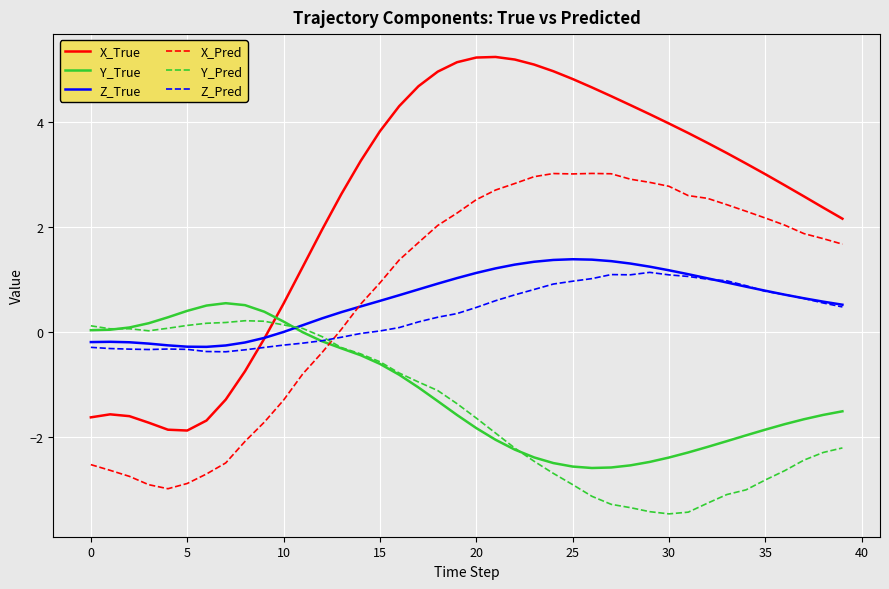

Count the number of categories in the chart.

40